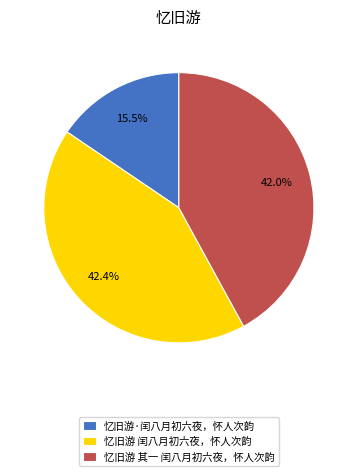

Does any single category account for the majority?

No